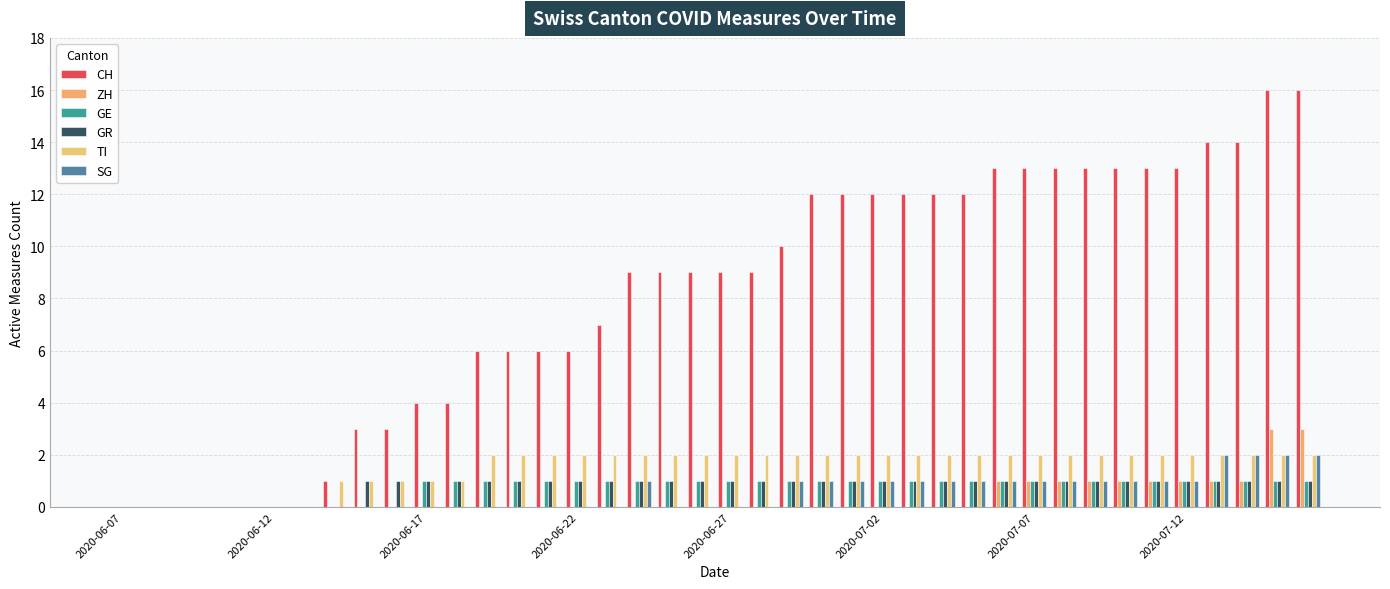

Reading right to left, list all the values displayed in this chart.

CH: 16	16	14	14	13	13	13	13	13	13	13	12	12	12	12	12	12	10	9	9	9	9	9	7	6	6	6	6	4	4	3	3	1	0	0	0	0	0	0	0
ZH: 3	3	1	1	1	1	1	1	1	1	1	0	0	0	0	0	0	0	0	0	0	0	0	0	0	0	0	0	0	0	0	0	0	0	0	0	0	0	0	0
GE: 1	1	1	1	1	1	1	1	1	1	1	1	1	1	1	1	1	1	1	1	1	1	1	1	1	1	1	1	1	1	0	0	0	0	0	0	0	0	0	0
GR: 1	1	1	1	1	1	1	1	1	1	1	1	1	1	1	1	1	1	1	1	1	1	1	1	1	1	1	1	1	1	1	1	0	0	0	0	0	0	0	0
TI: 2	2	2	2	2	2	2	2	2	2	2	2	2	2	2	2	2	2	2	2	2	2	2	2	2	2	2	2	1	1	1	1	1	0	0	0	0	0	0	0
SG: 2	2	2	2	1	1	1	1	1	1	1	1	1	1	1	1	1	1	0	0	0	0	1	0	0	0	0	0	0	0	0	0	0	0	0	0	0	0	0	0